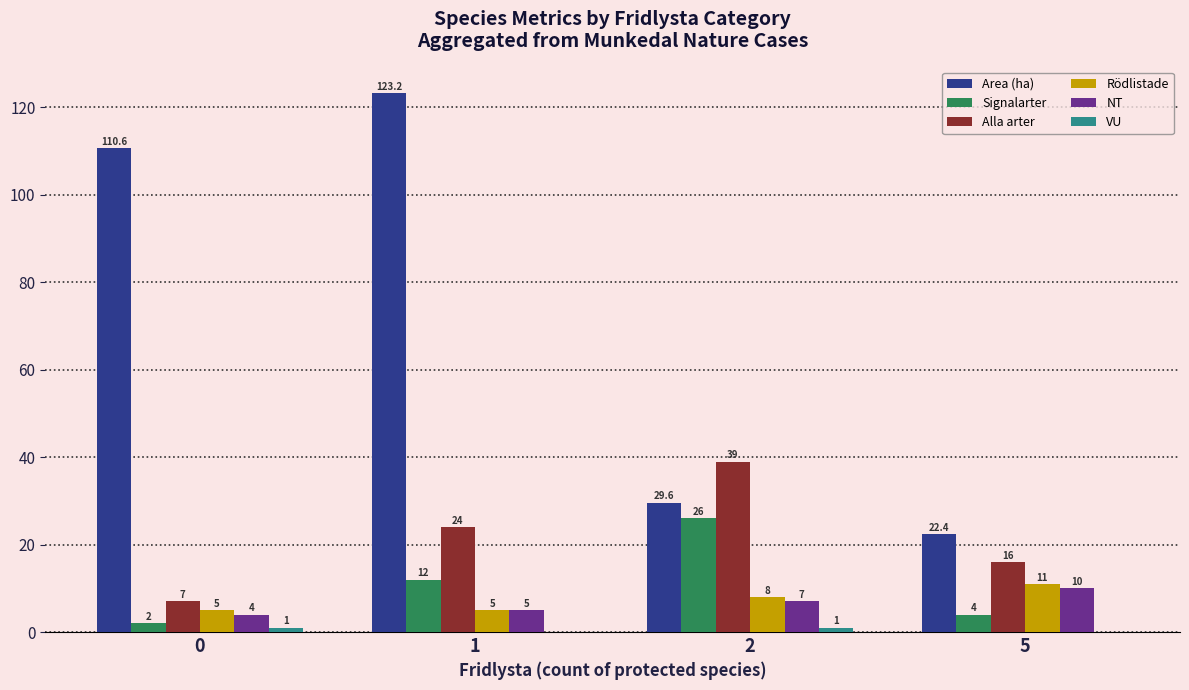

What is the approximate value of NT at 2?

7.0